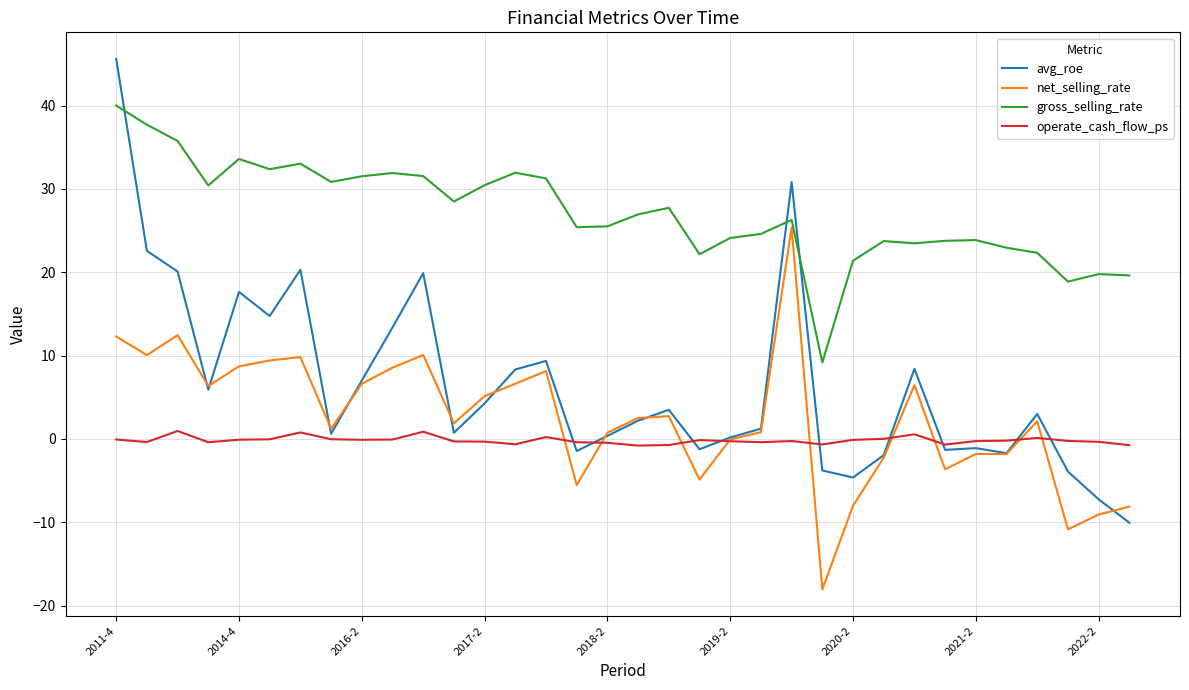

True or false: gross_selling_rate and avg_roe cross at least once.

True